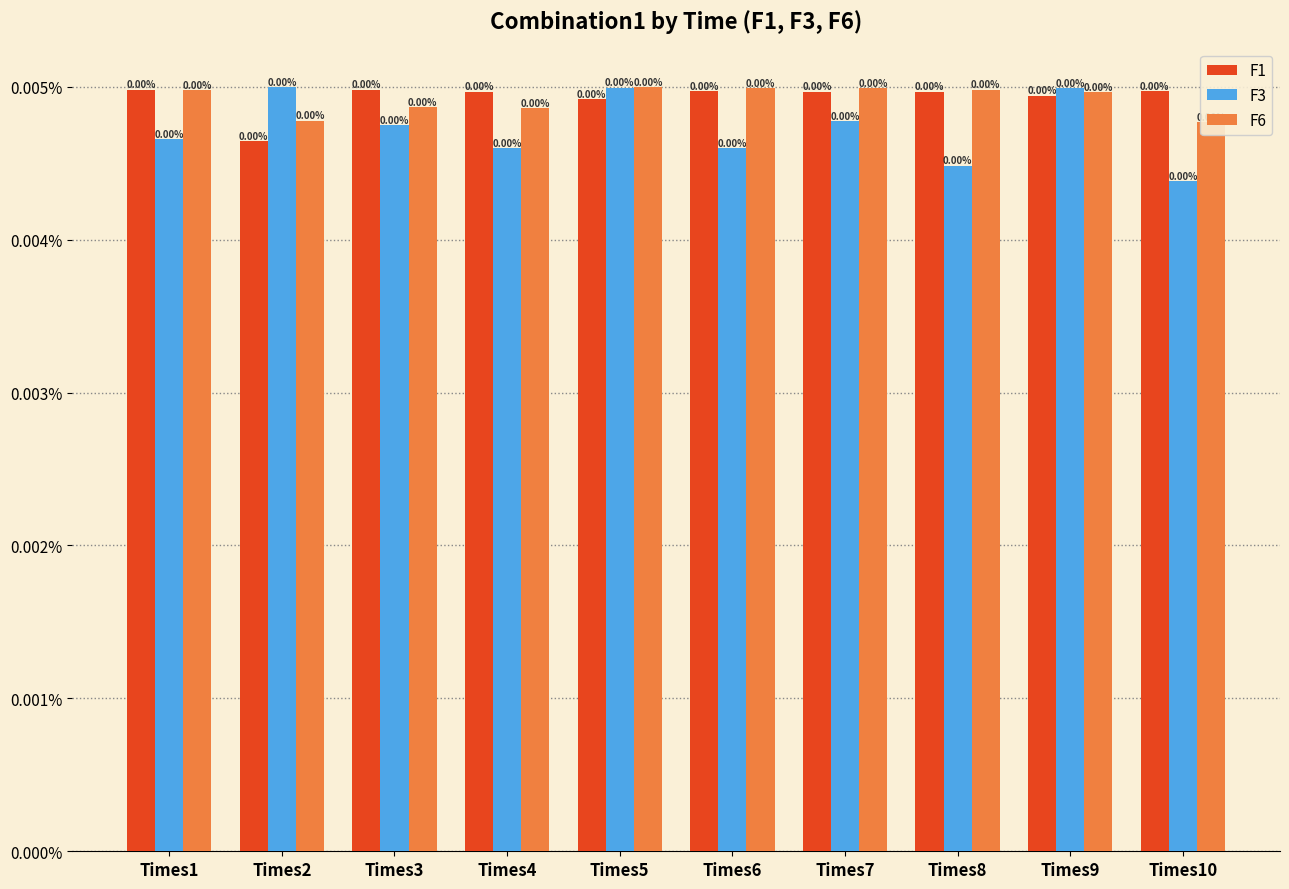

Which series changed the most between Times2 and Times3?

F1